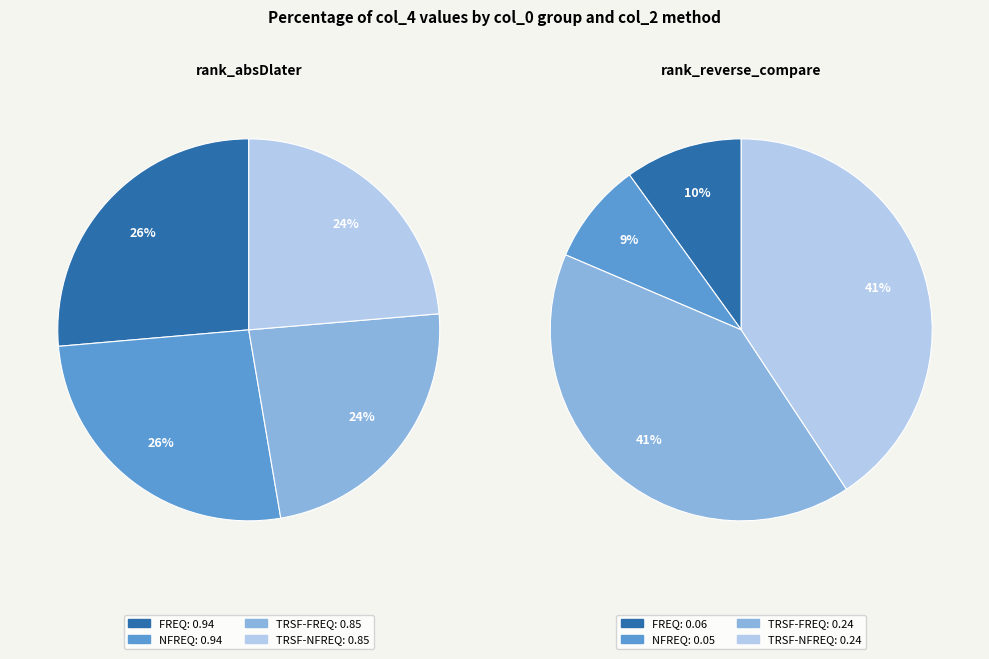

How many slices are in this pie chart?

8